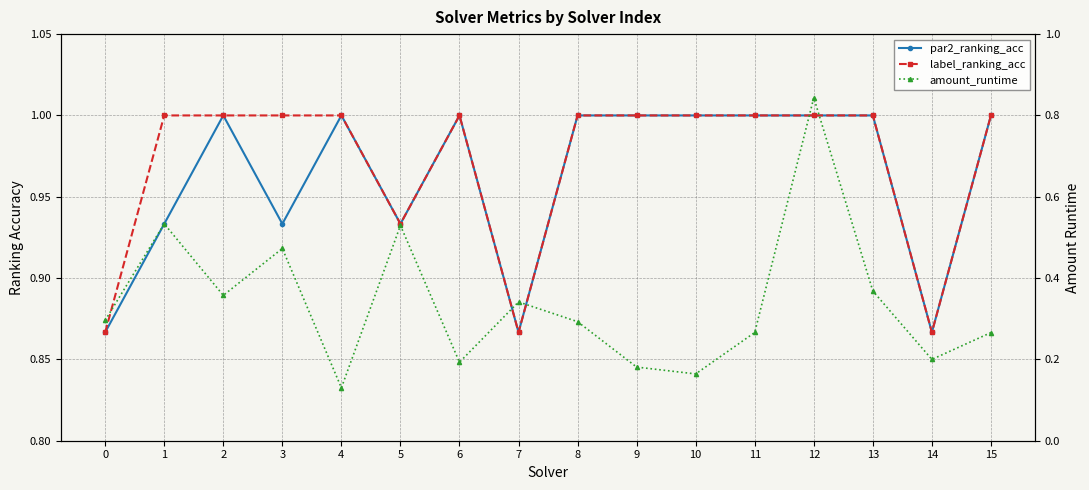

What is the value of the par2_ranking_acc point at the 4th from the left?

0.9